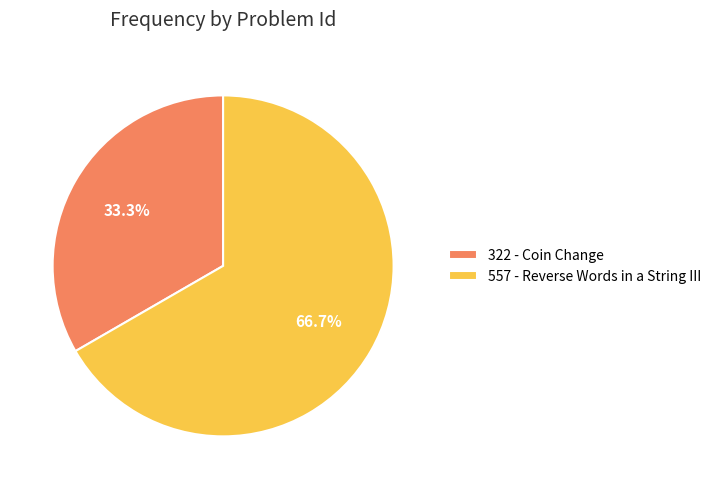

Between 557 - Reverse Words in a String III and 322 - Coin Change, which is larger?

557 - Reverse Words in a String III